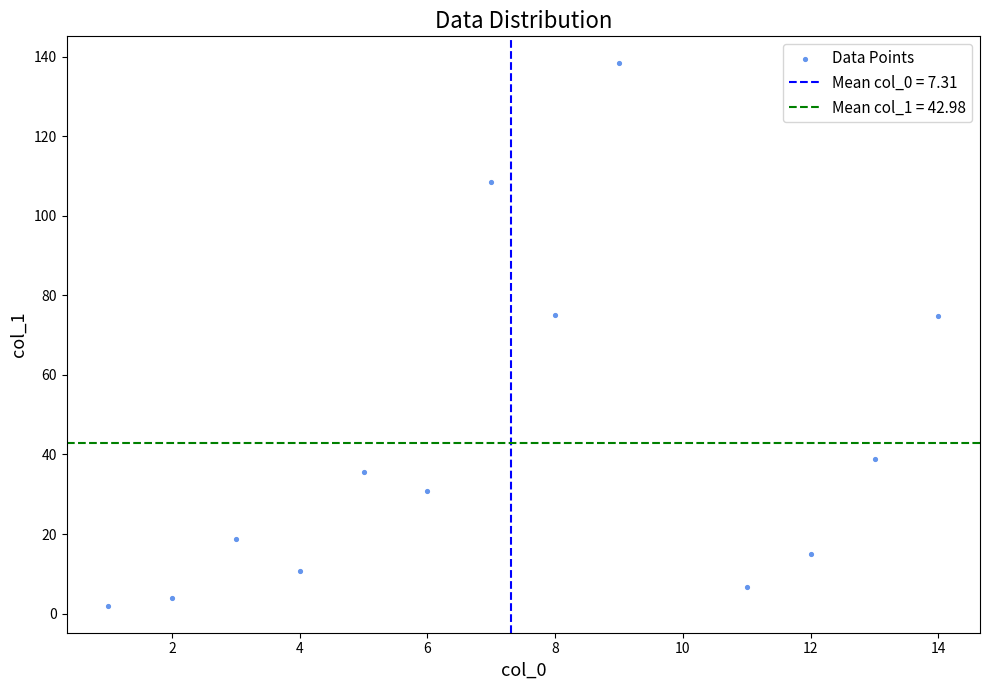

What is the range of X values (max minus min)?

13.0